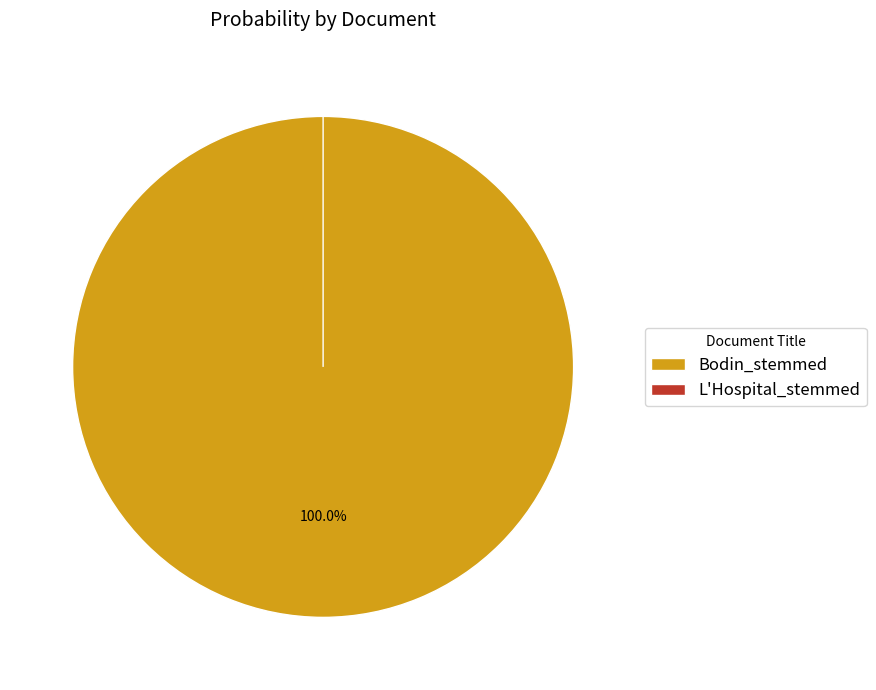

What percentage is the Bodin_stemmed slice, to the nearest percent?

100%